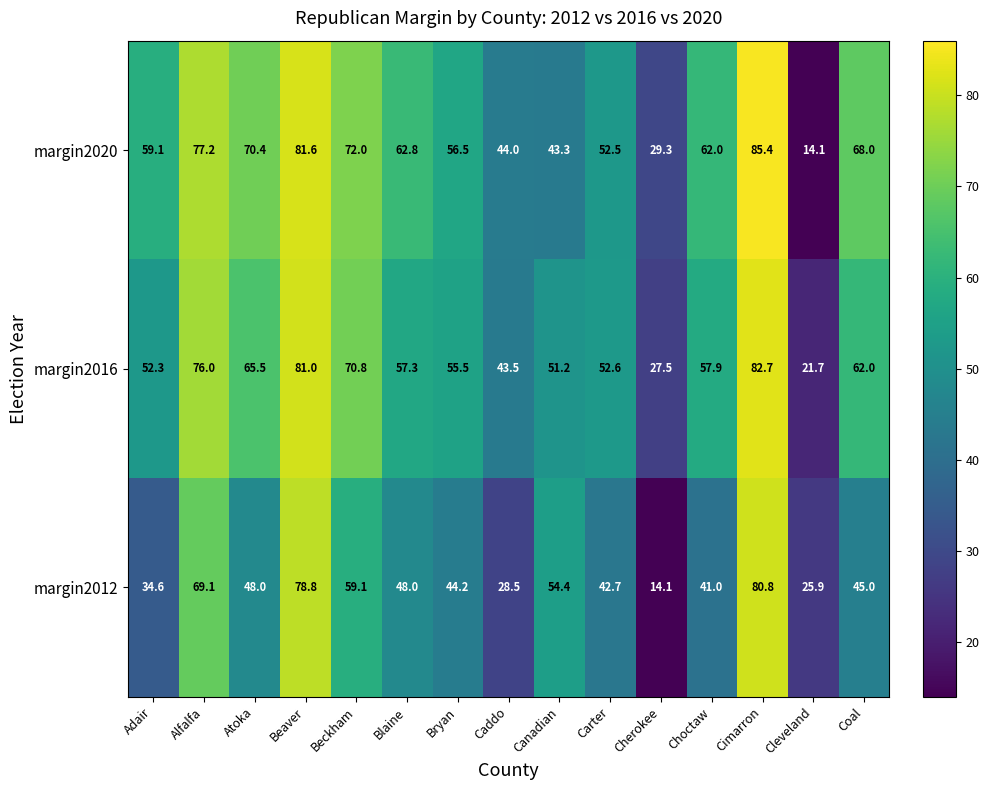

What is the total value across all series at Beckham?

201.9